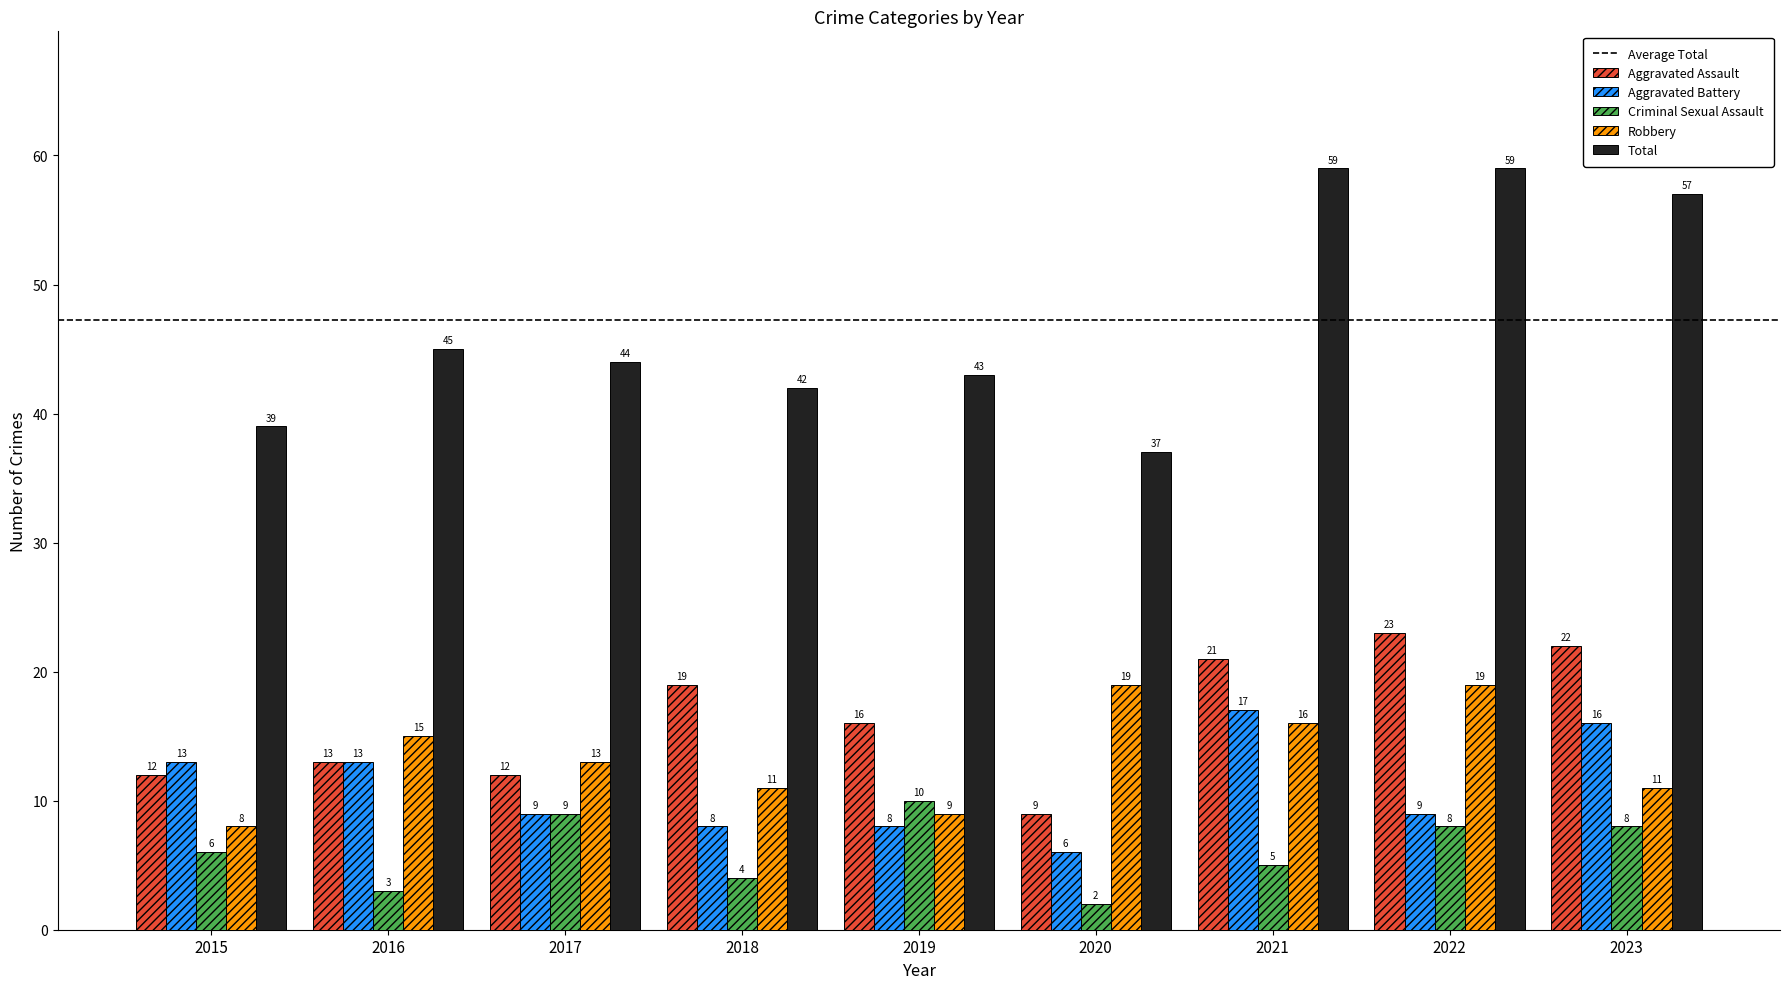

Rank the series at 2020 from highest to lowest value.

Total, Robbery, Aggravated Assault, Aggravated Battery, Criminal Sexual Assault